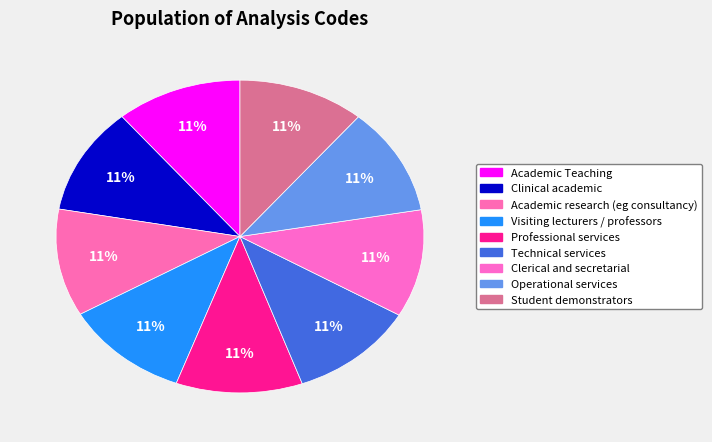

To the nearest percent, what is the average slice percentage?

11%